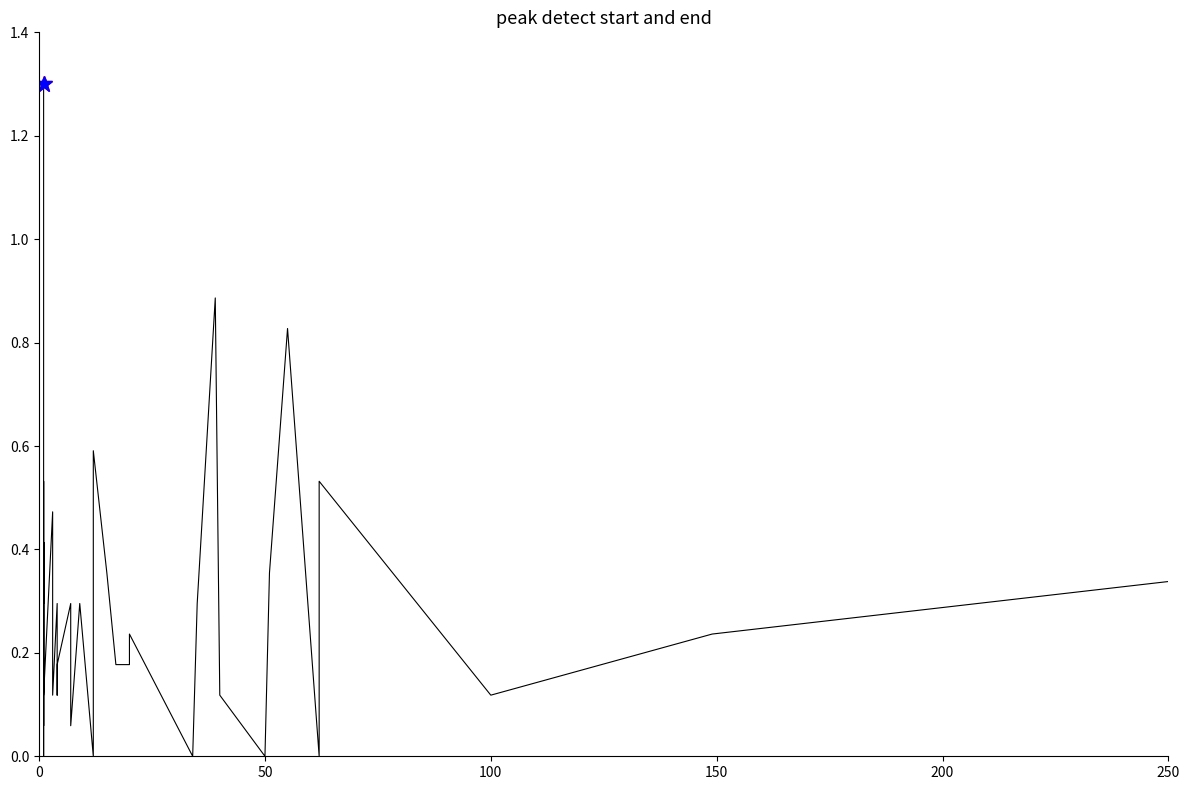

What is the average value?

0.3